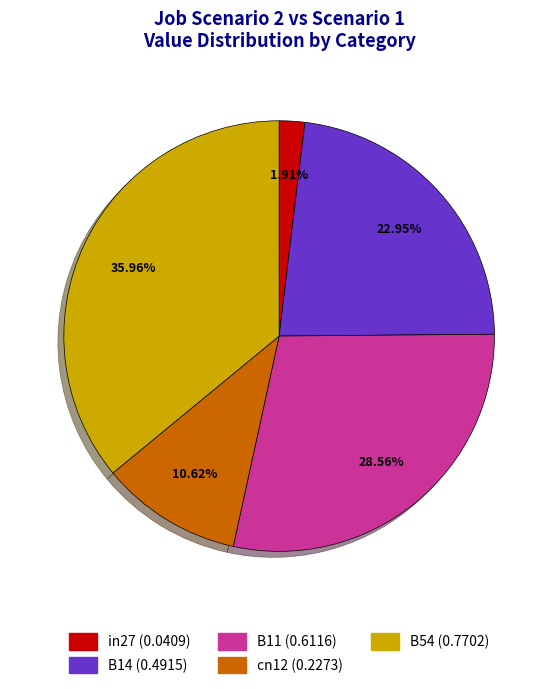

How many slices are in this pie chart?

5